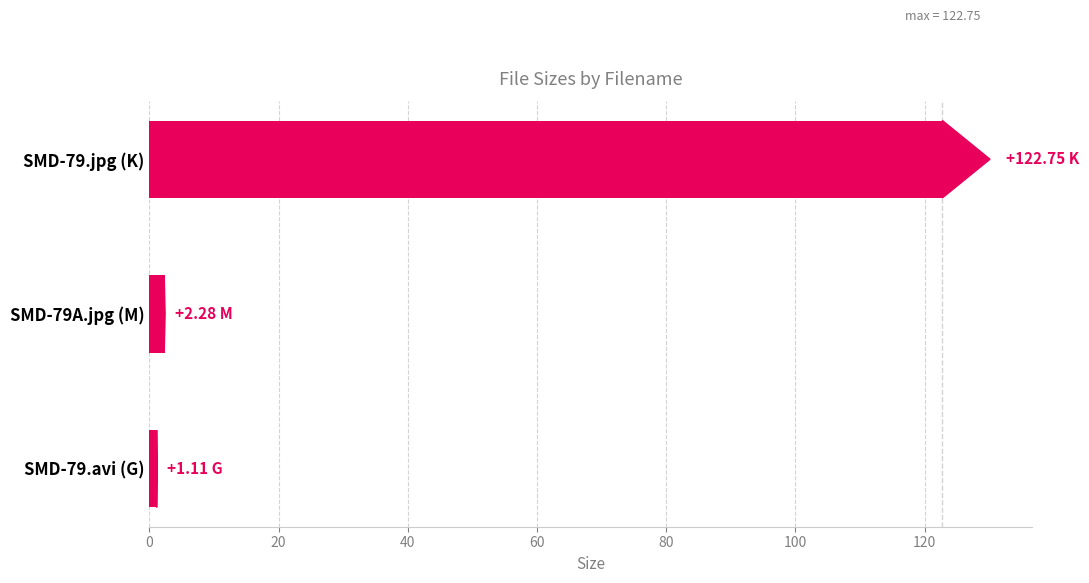

What is the difference between the maximum and second lowest values?

120.5